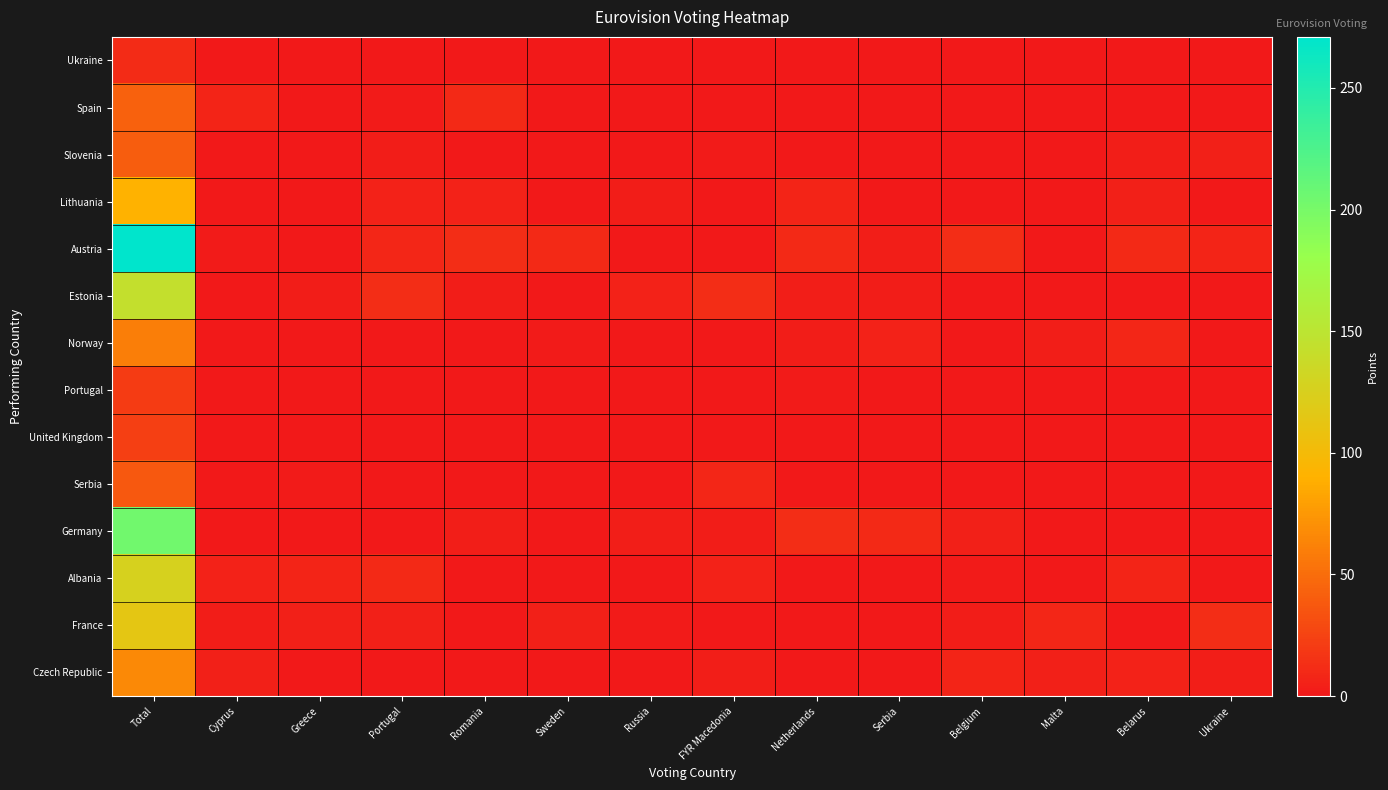

Which series has the largest total across all categories?

Austria